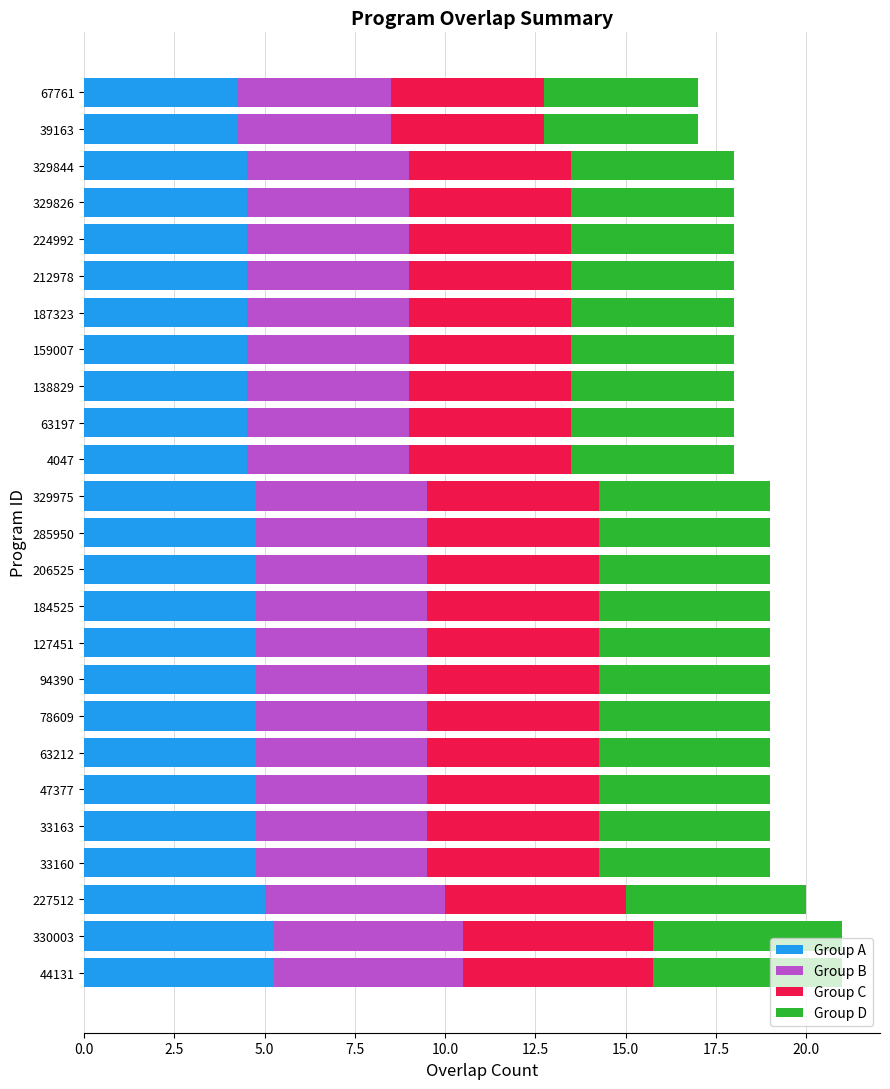

What is the total value across all series at 33163?

19.0